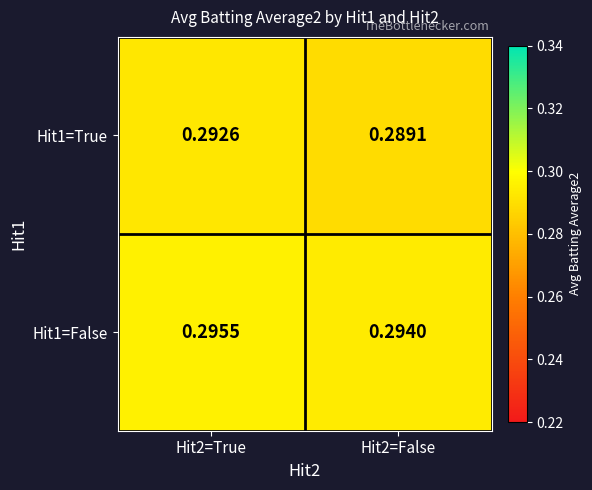

Is the value of Hit1=False at Hit2=False greater than the value of Hit1=True at Hit2=False?

Yes